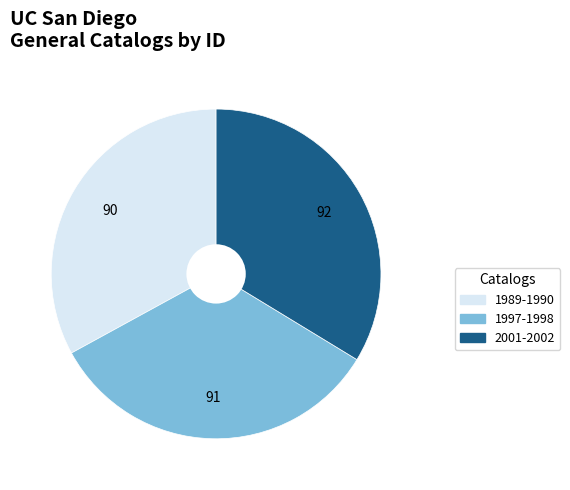

Does any single category account for the majority?

No